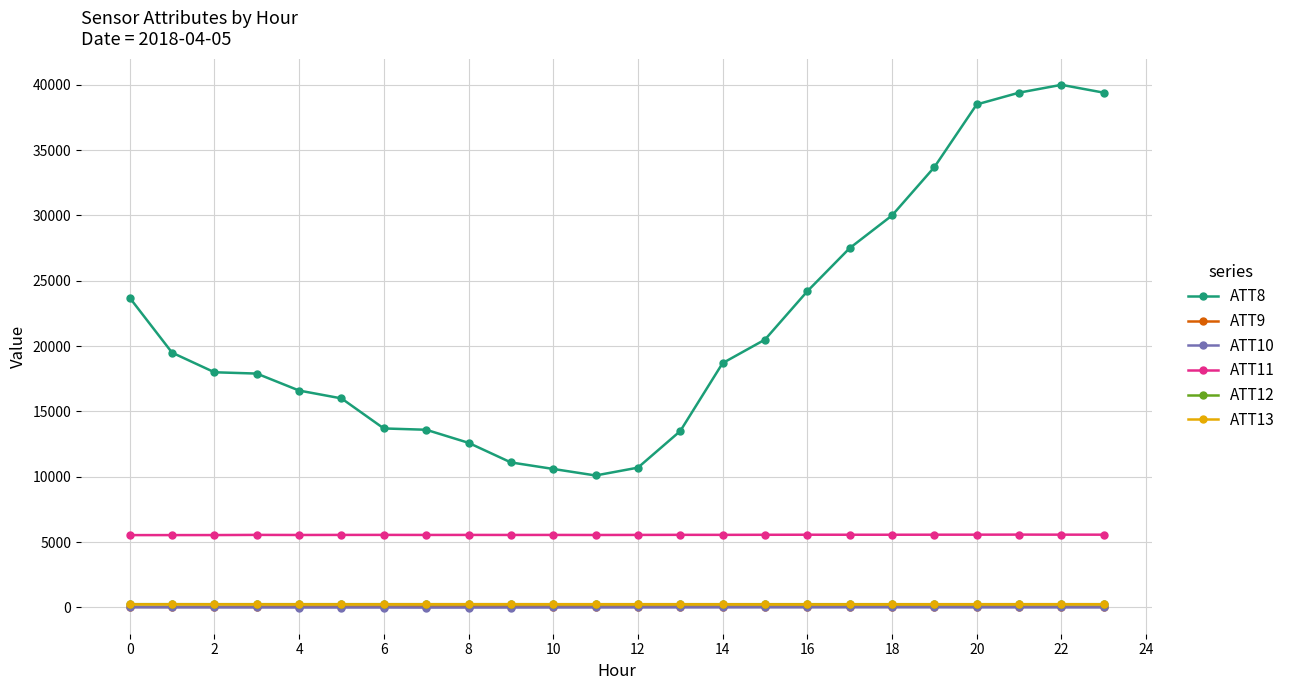

What is the minimum value for ATT11?

5537.2